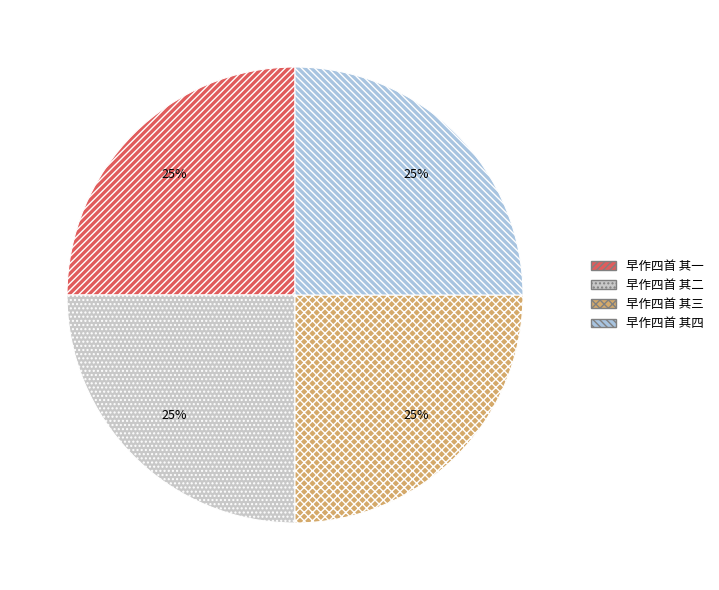

What percentage is the 早作四首 其一 slice, to the nearest percent?

25%